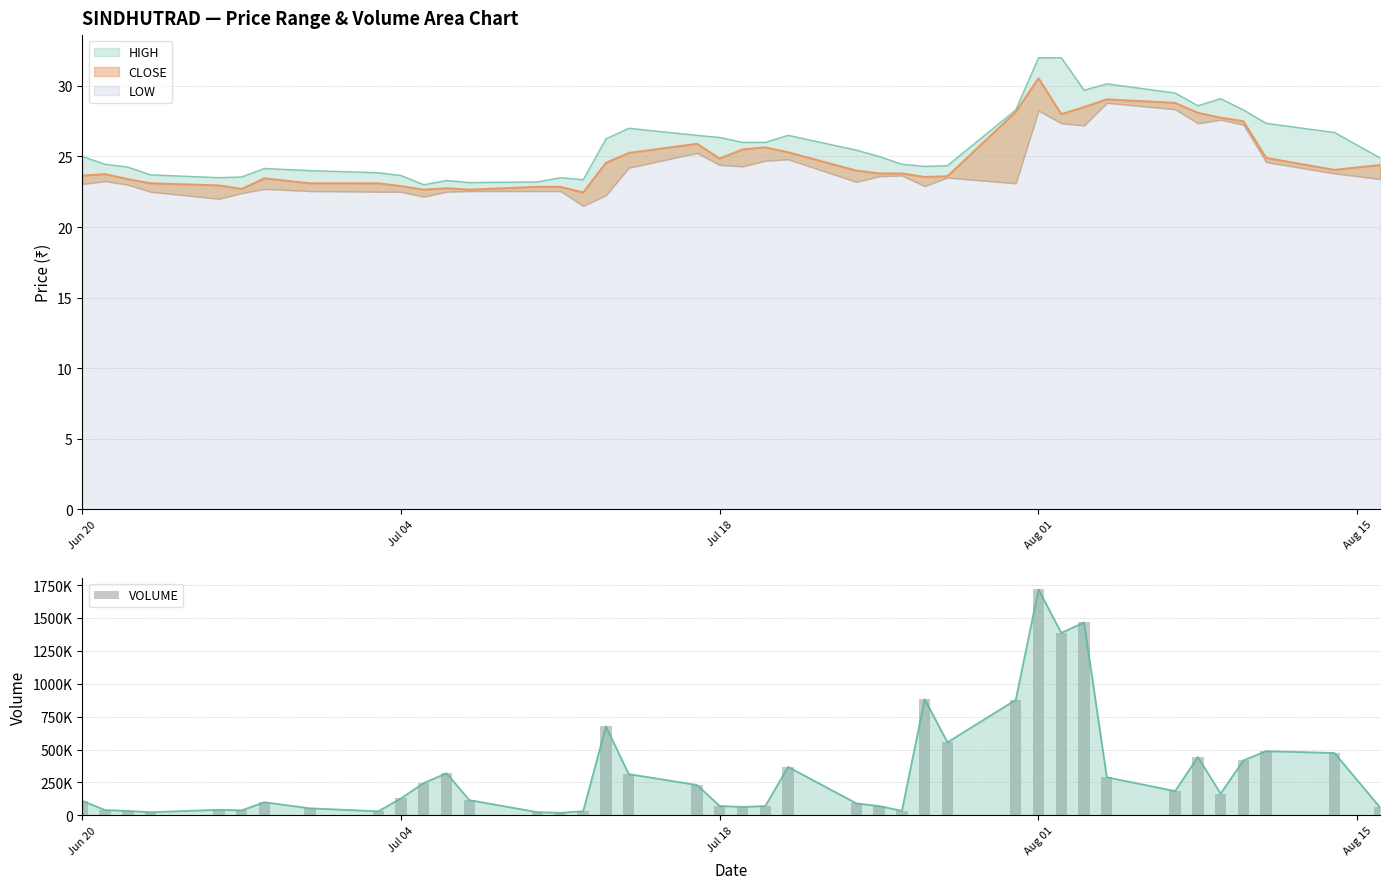

Reading left to right, what are all the values shown in this chart?

109415	39831	33086	23100	41732	37778	98949	52797	30172	128532	245320	319652	115264	23580	18716	30685	675914	313003	230214	70435	63600	70213	367583	90456	69833	33939	882370	554661	877283	1716791	1386648	1466082	288685	184054	442770	164634	417617	487457	473469	59921